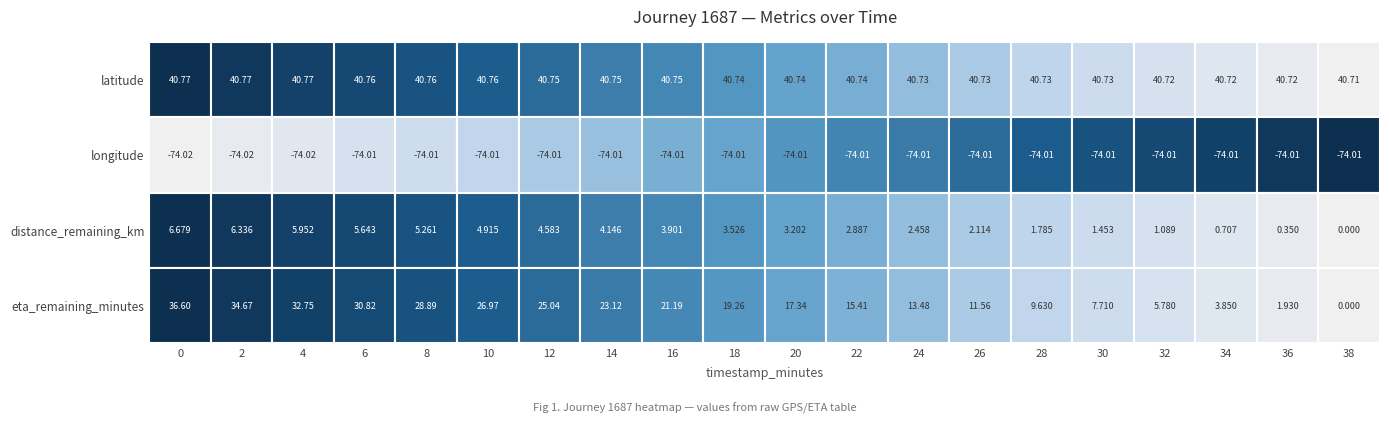

Reading right to left, list all the values displayed in this chart.

latitude: 40.7	40.7	40.7	40.7	40.7	40.7	40.7	40.7	40.7	40.7	40.7	40.7	40.7	40.8	40.8	40.8	40.8	40.8	40.8	40.8
longitude: -74.0	-74.0	-74.0	-74.0	-74.0	-74.0	-74.0	-74.0	-74.0	-74.0	-74.0	-74.0	-74.0	-74.0	-74.0	-74.0	-74.0	-74.0	-74.0	-74.0
distance_remaining_km: 0.0	0.3	0.7	1.1	1.5	1.8	2.1	2.5	2.9	3.2	3.5	3.9	4.1	4.6	4.9	5.3	5.6	6.0	6.3	6.7
eta_remaining_minutes: 0.0	1.9	3.9	5.8	7.7	9.6	11.6	13.5	15.4	17.3	19.3	21.2	23.1	25.0	27.0	28.9	30.8	32.8	34.7	36.6